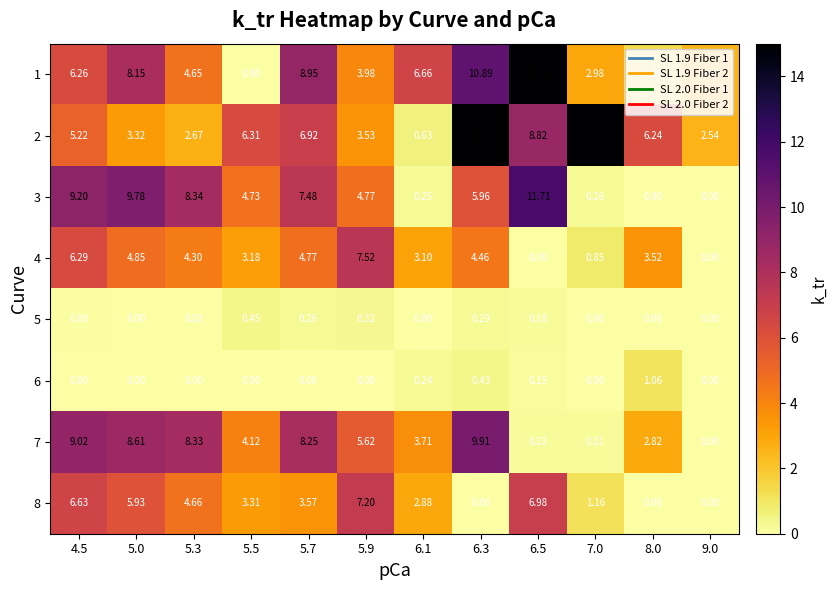

Is the value of 5 at 5.0 greater than the value of 7 at 5.9?

No